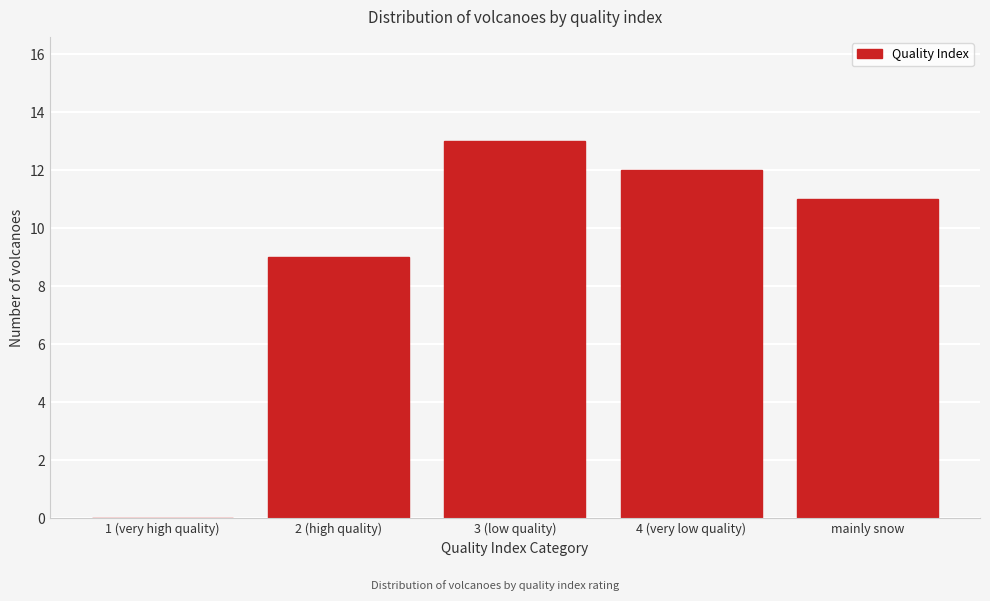

Reading left to right, list all the values displayed in this chart.

1 (very high quality)=0	2 (high quality)=9	3 (low quality)=13	4 (very low quality)=12	mainly snow=11